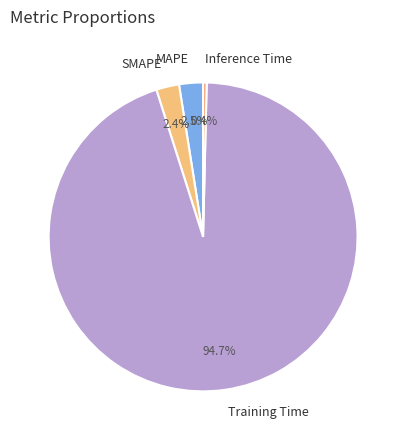

The Inference Time slice represents 0% of the pie. True or false?

True